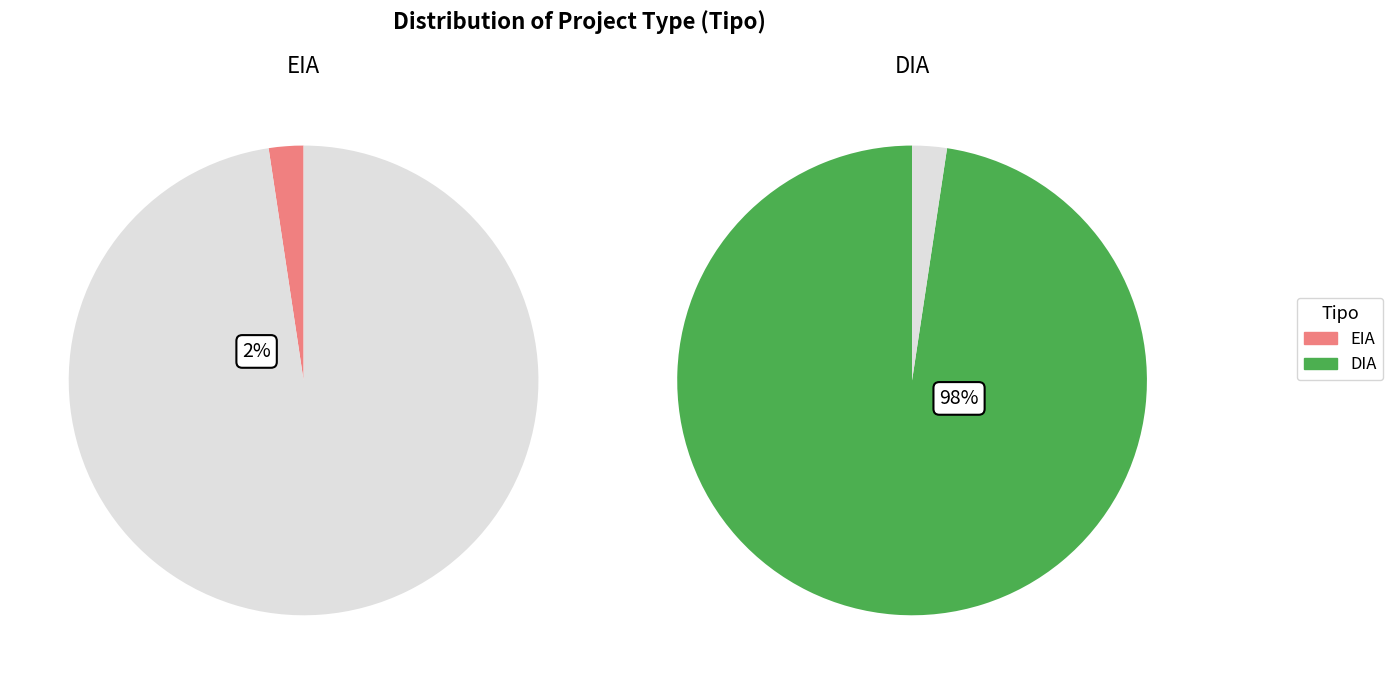

What percentage is the DIA slice, to the nearest percent?

98%